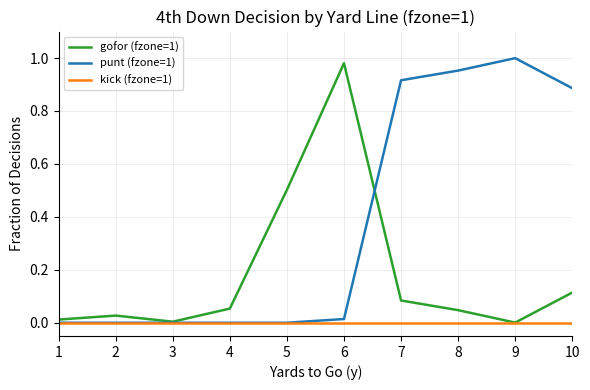

Which series changed the most between 5 and 7?

punt (fzone=1)